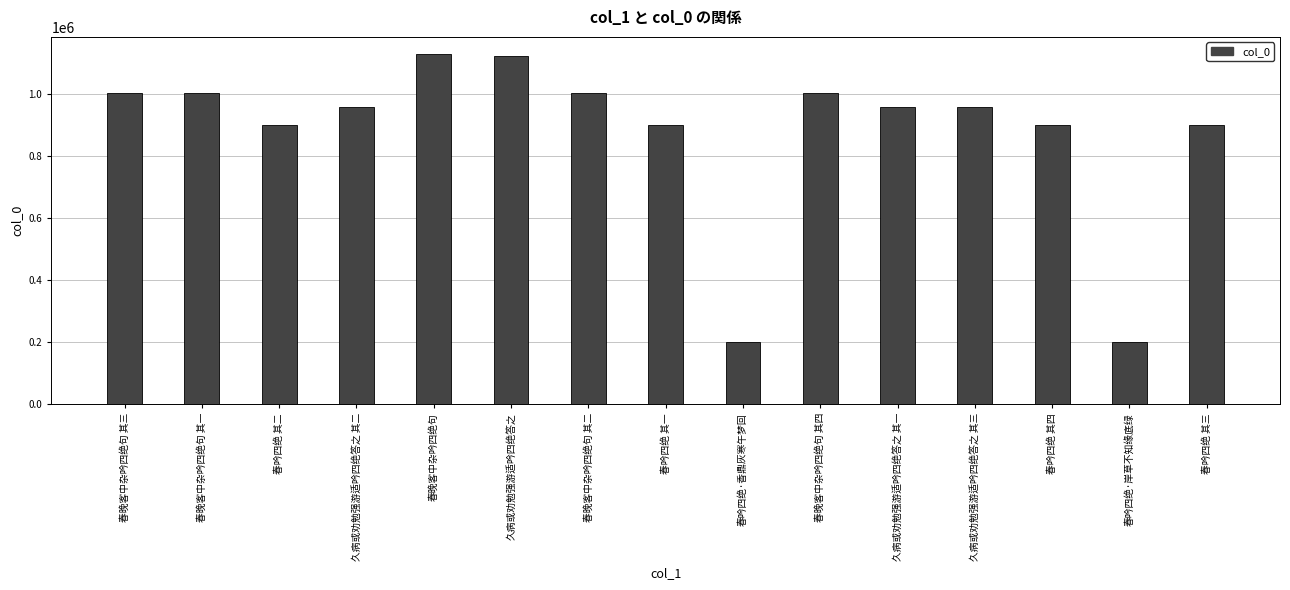

Is it true that the value at 春吟四绝 其三 is 527247?

False